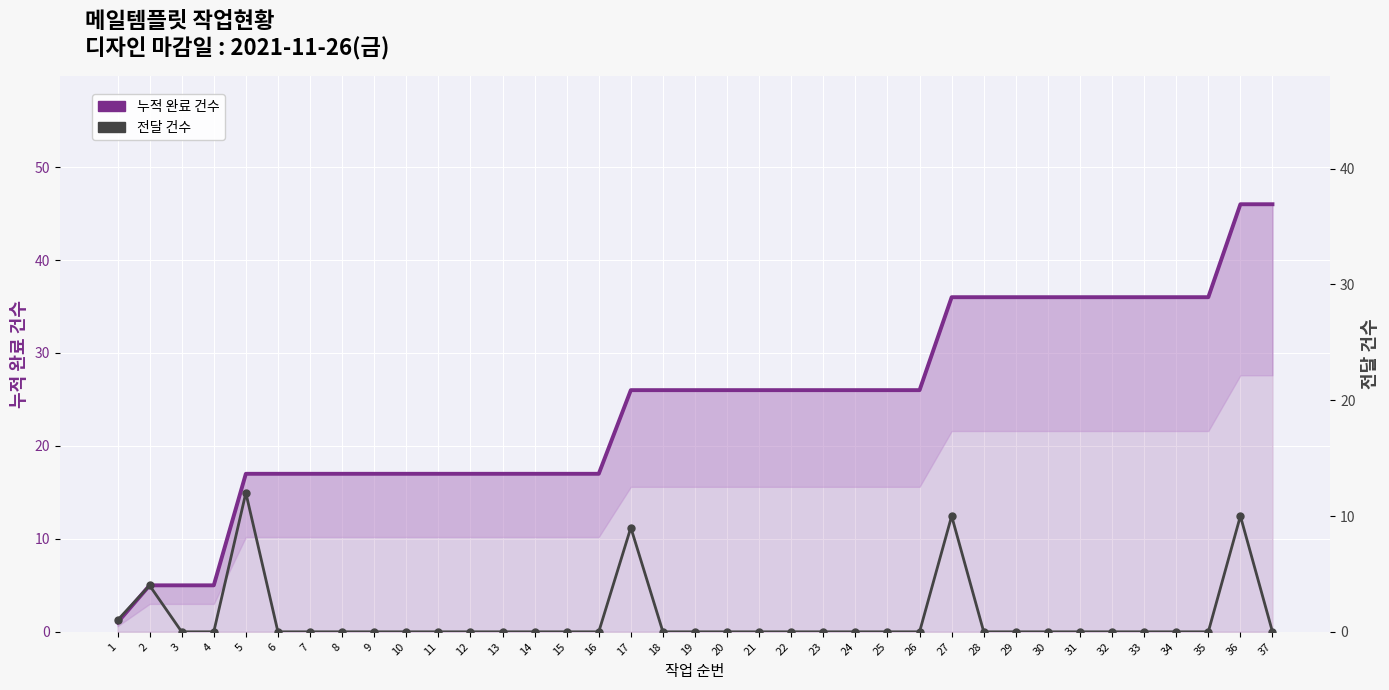

Is it true that 전달 건수 equals 0 at 33?

True